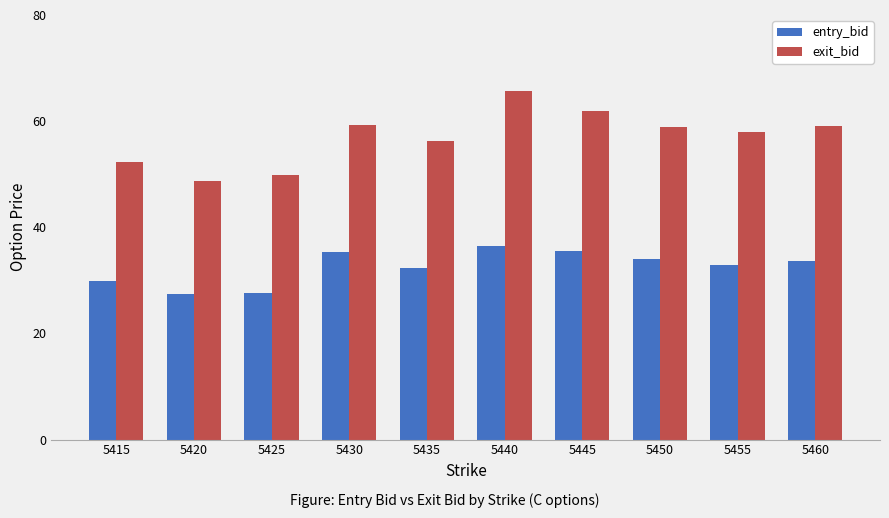

What is the lowest value of the exit_bid series?

48.8